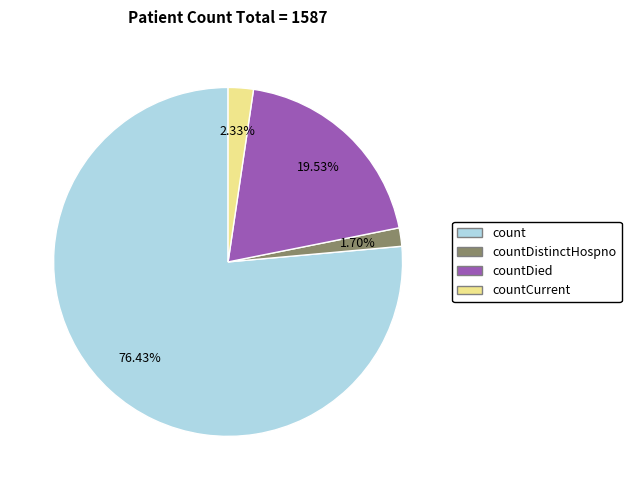

To the nearest percent, what is the combined percentage of count and countDistinctHospno?

78%